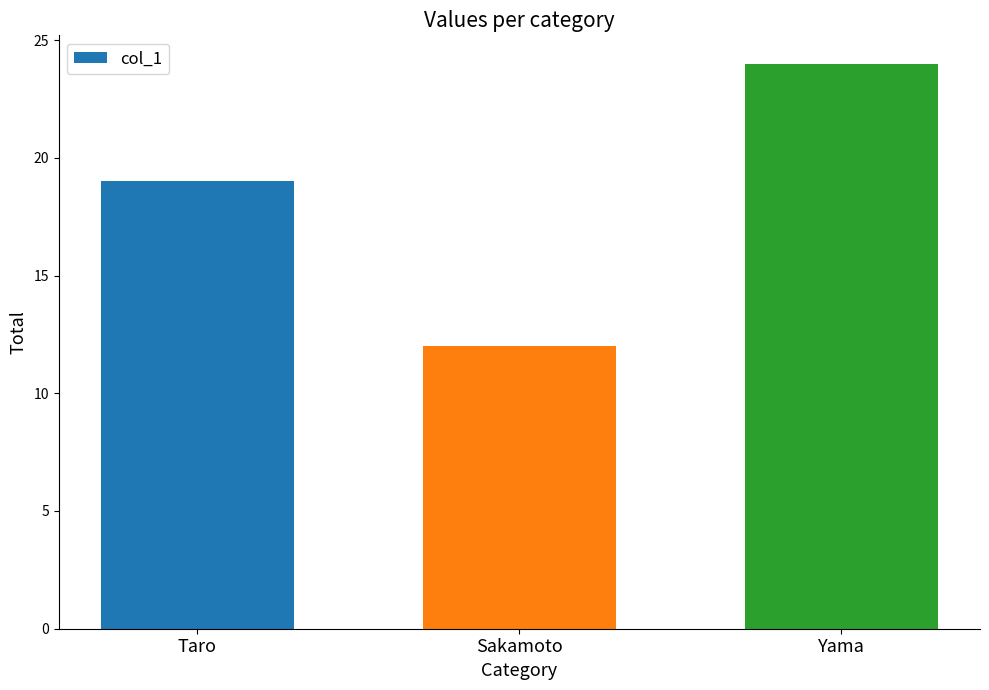

What is the approximate value at Sakamoto?

12